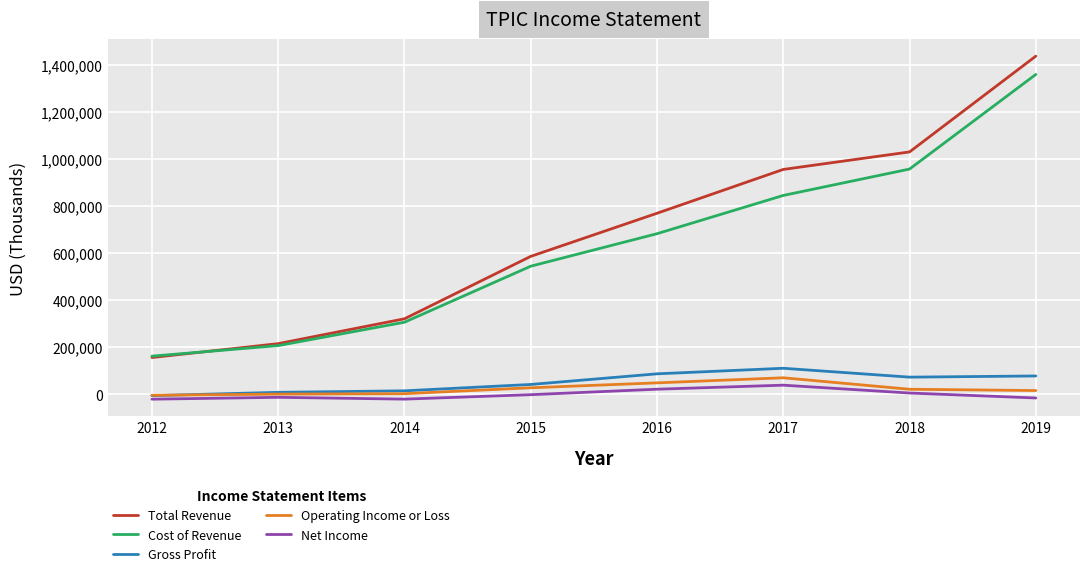

What is the greatest value displayed?

1436500